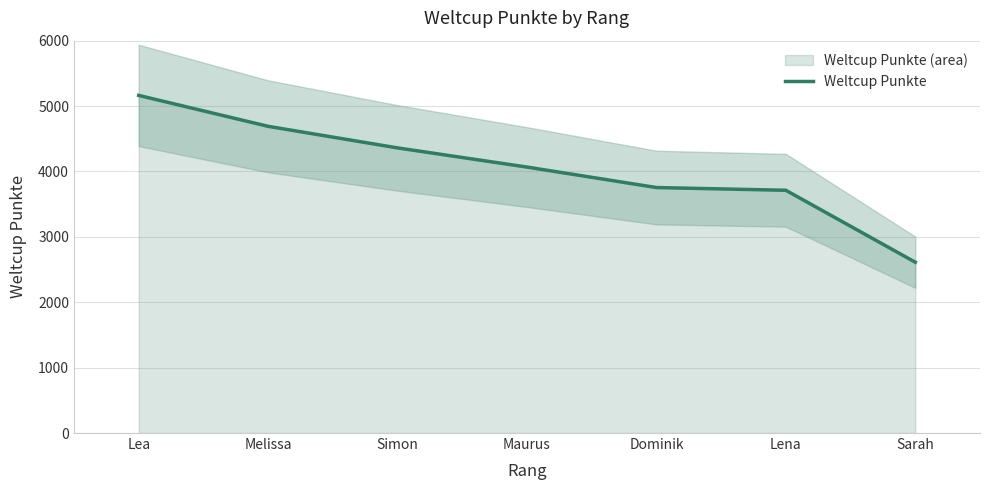

Reading right to left, what are all the values shown in this chart?

2612	3712	3754	4067	4360	4690	5163